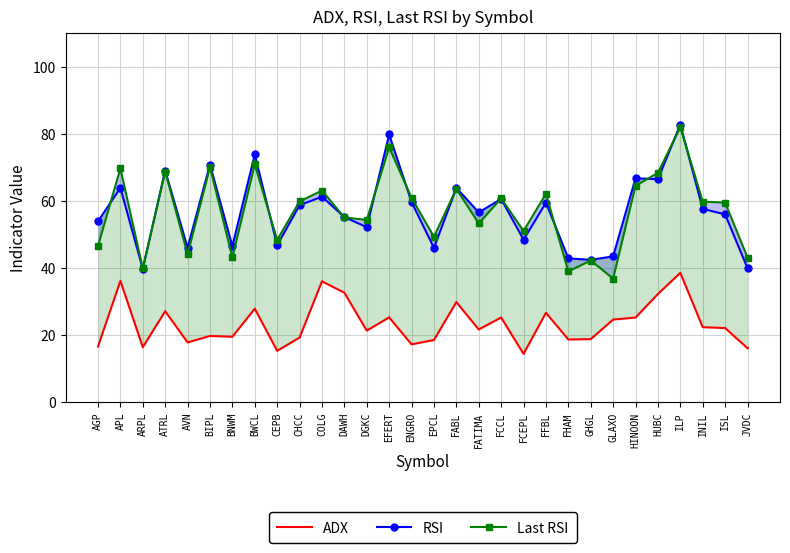

True or false: Last RSI and ADX intersect in this chart.

False